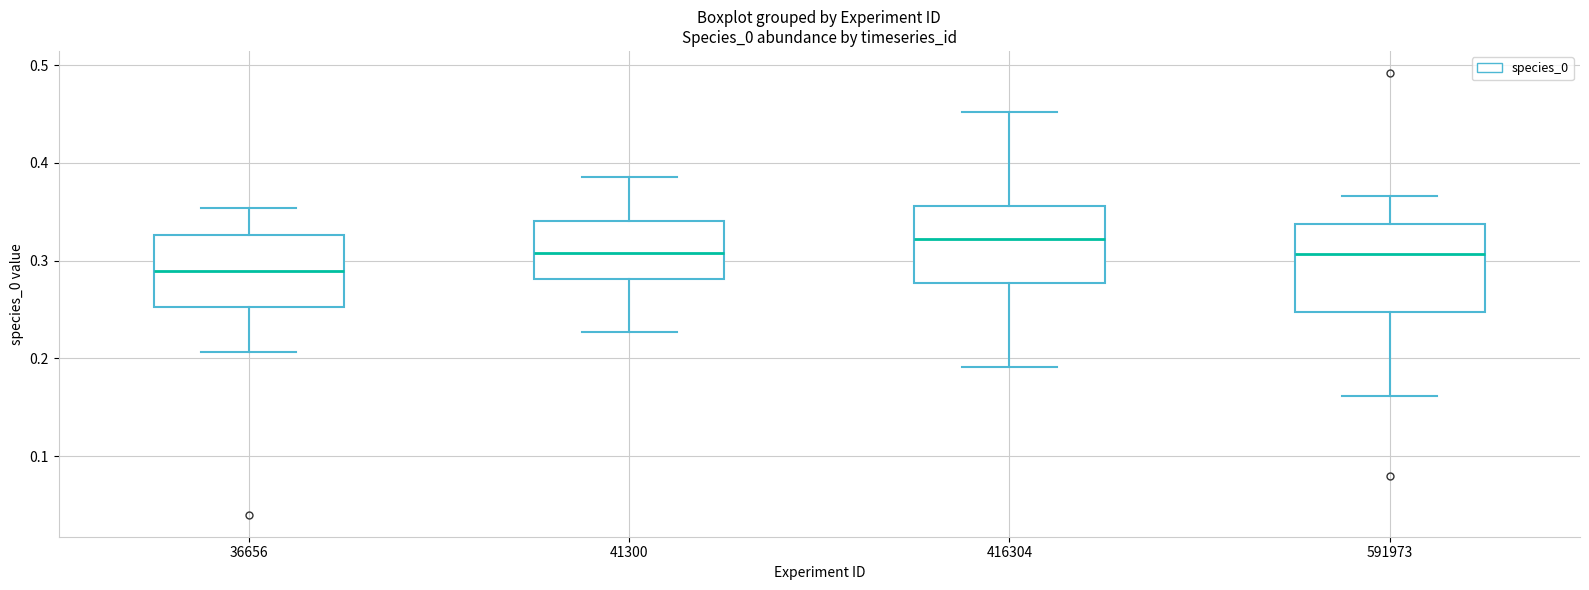

Reading left to right, read every box against the y-axis: the position of its median line, the range the box covers, and the ends of its whiskers. The values are not printed on the chart, so give them approximately, as read against the axis.

36656: median 0.29, box 0.25 to 0.33, whiskers 0.21 to 0.35
41300: median 0.31, box 0.28 to 0.34, whiskers 0.23 to 0.39
416304: median 0.32, box 0.28 to 0.36, whiskers 0.19 to 0.45
591973: median 0.31, box 0.25 to 0.34, whiskers 0.16 to 0.37